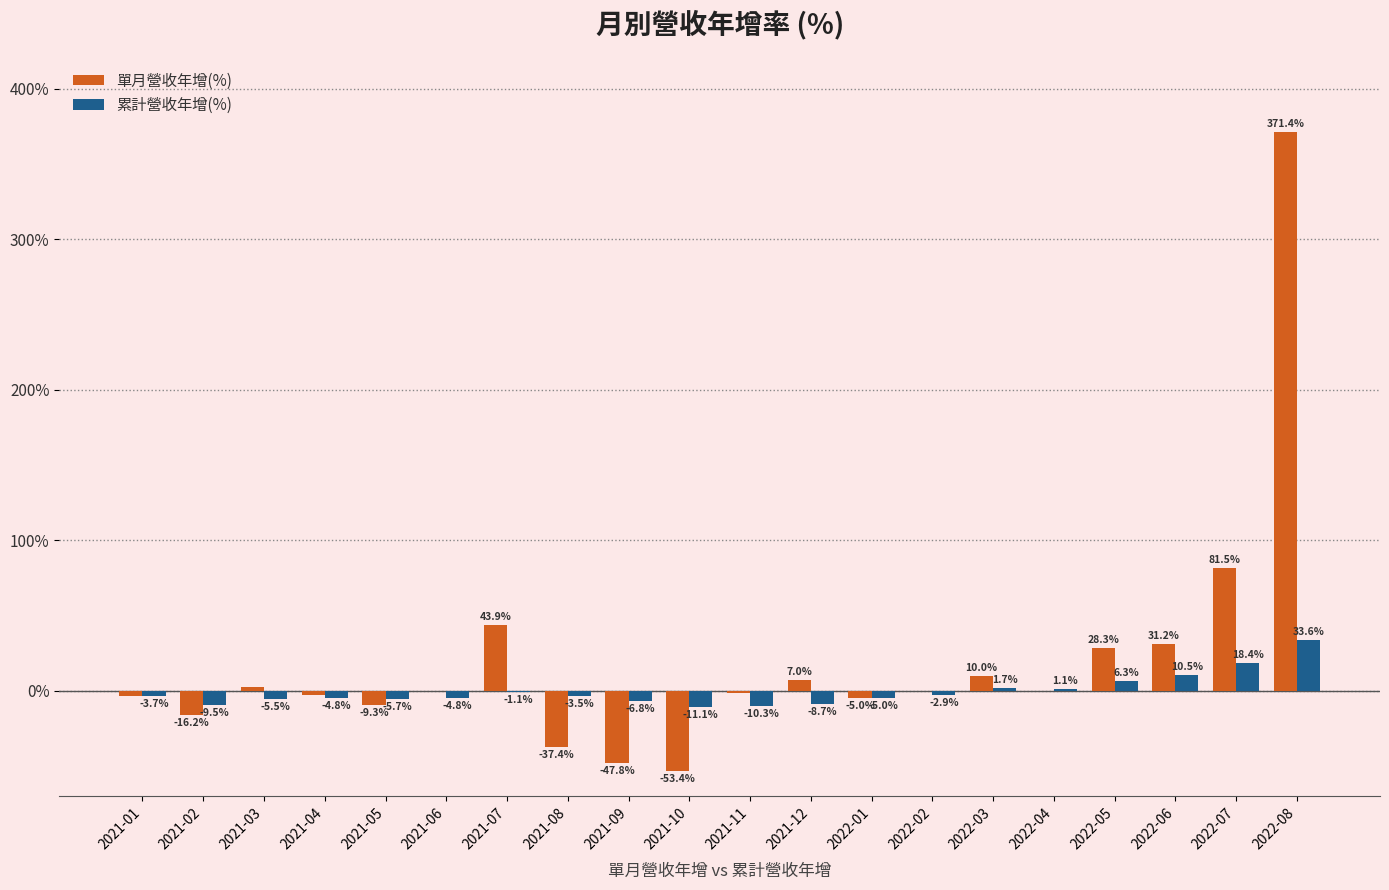

The value of 單月營收年增(%) at 2021-09 is -47.8. True or false?

True